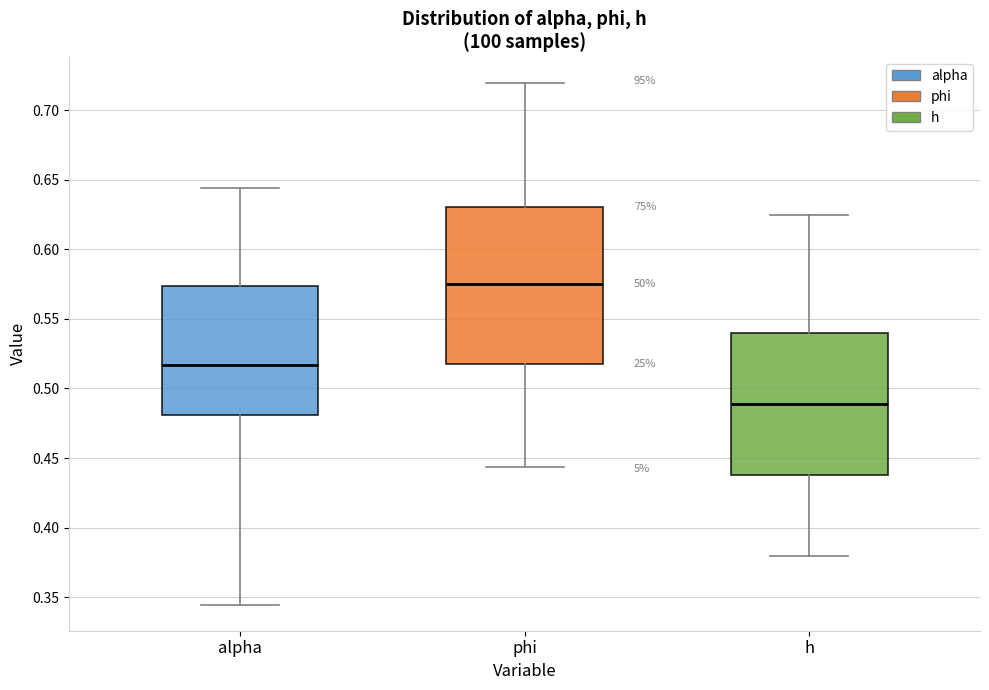

Reading left to right, transcribe this box plot: for each box, give where its median line is, the range the box spans, and where its two whiskers end, as read against the y-axis. The values are not printed on the chart, so give them approximately, as read against the axis.

alpha: median 0.515, box 0.480 to 0.575, whiskers 0.345 to 0.645
phi: median 0.575, box 0.515 to 0.630, whiskers 0.445 to 0.720
h: median 0.490, box 0.440 to 0.540, whiskers 0.380 to 0.625